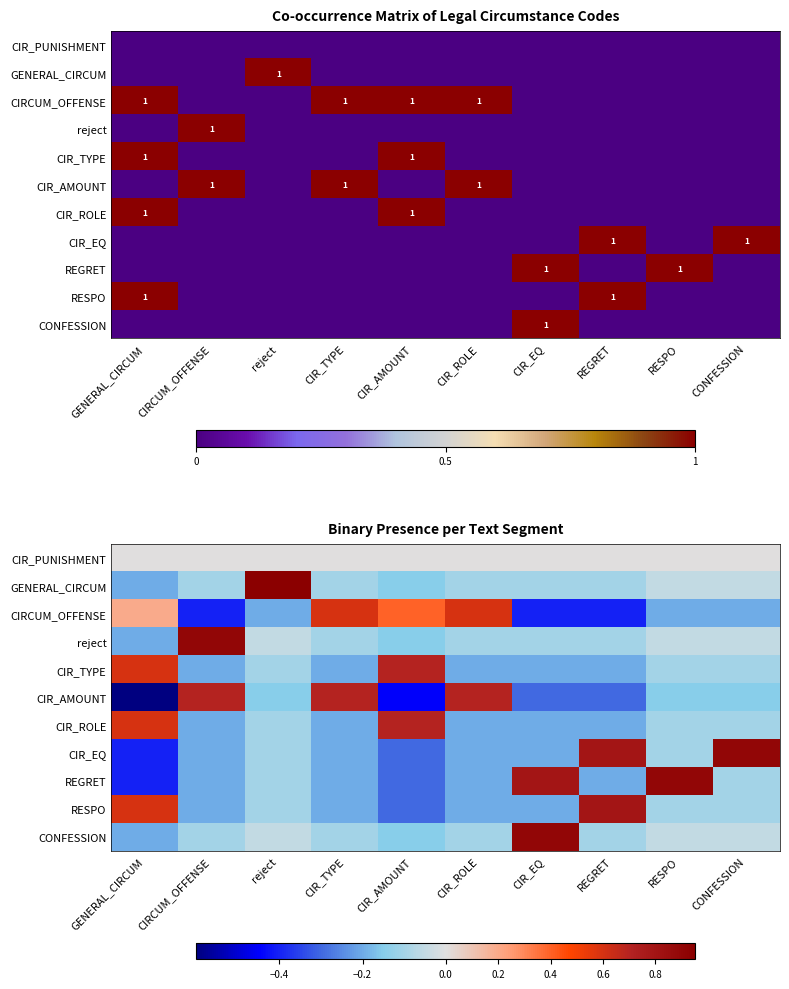

What is the difference between the highest and lowest values at CIR_EQ?

1.3